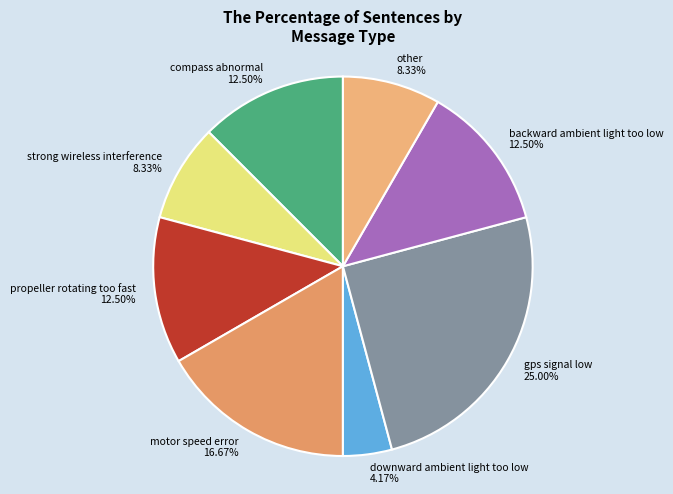

What is the smallest slice in the pie chart?

downward ambient light too low